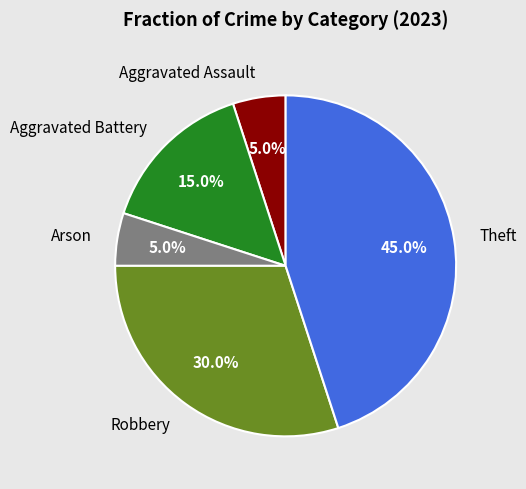

To the nearest percent, what percentage of the pie is Arson?

5%